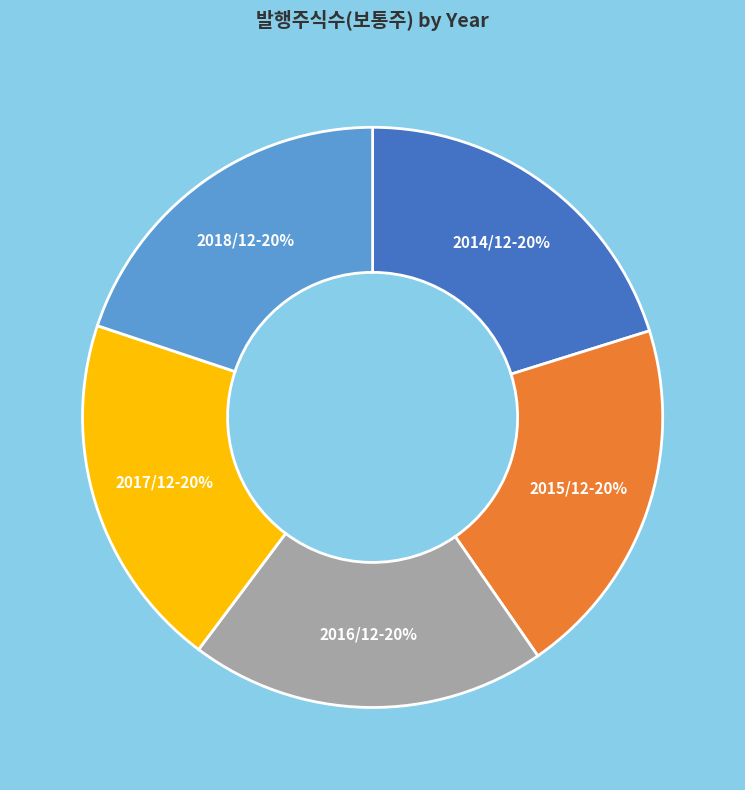

True or false: 2014/12 accounts for 20% of the total.

True